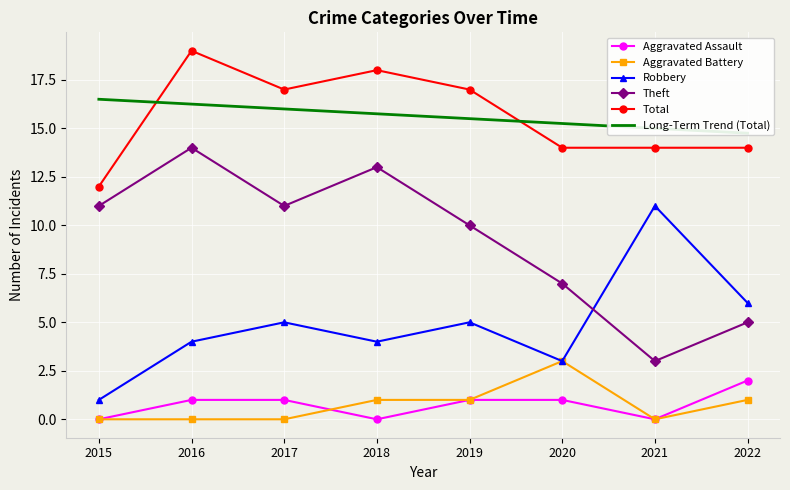

Reading left to right, extract all data points from this chart.

Aggravated Assault: 0.0	1.0	1.0	0.0	1.0	1.0	0.0	2.0
Aggravated Battery: 0.0	0.0	0.0	1.0	1.0	3.0	0.0	1.0
Robbery: 1.0	4.0	5.0	4.0	5.0	3.0	11.0	6.0
Theft: 11.0	14.0	11.0	13.0	10.0	7.0	3.0	5.0
Total: 12.0	19.0	17.0	18.0	17.0	14.0	14.0	14.0
Long-Term Trend (Total): 16.5	16.2	16.0	15.7	15.5	15.2	15.0	14.7